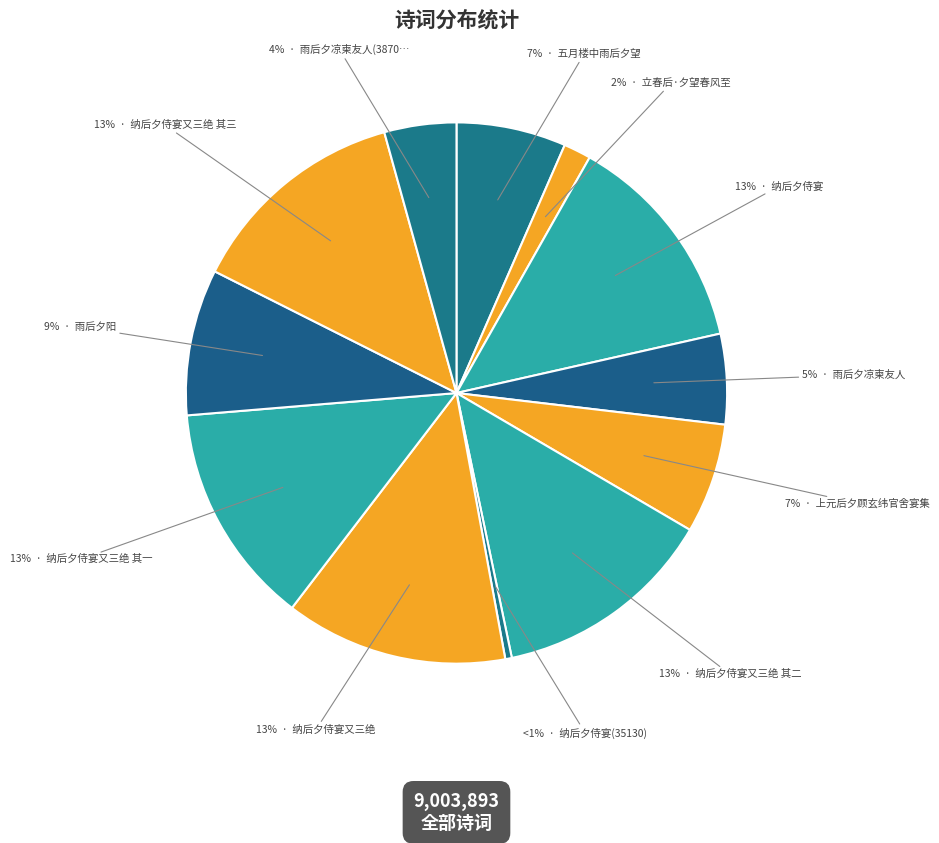

Rank the categories by value from lowest to highest.

纳后夕侍宴(35130), 立春后·夕望春风至, 雨后夕凉柬友人(387081), 雨后夕凉柬友人, 五月楼中雨后夕望, 上元后夕顾玄纬官舍宴集, 雨后夕阳, 纳后夕侍宴又三绝 其一, 纳后夕侍宴又三绝 其二, 纳后夕侍宴又三绝 其三, 纳后夕侍宴, 纳后夕侍宴又三绝